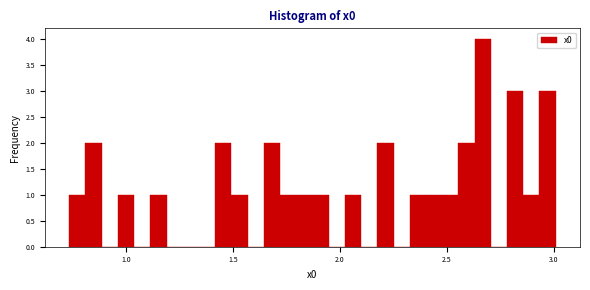

Read against the x-axis, roughly where is the centre of the tallest bar?

2.65